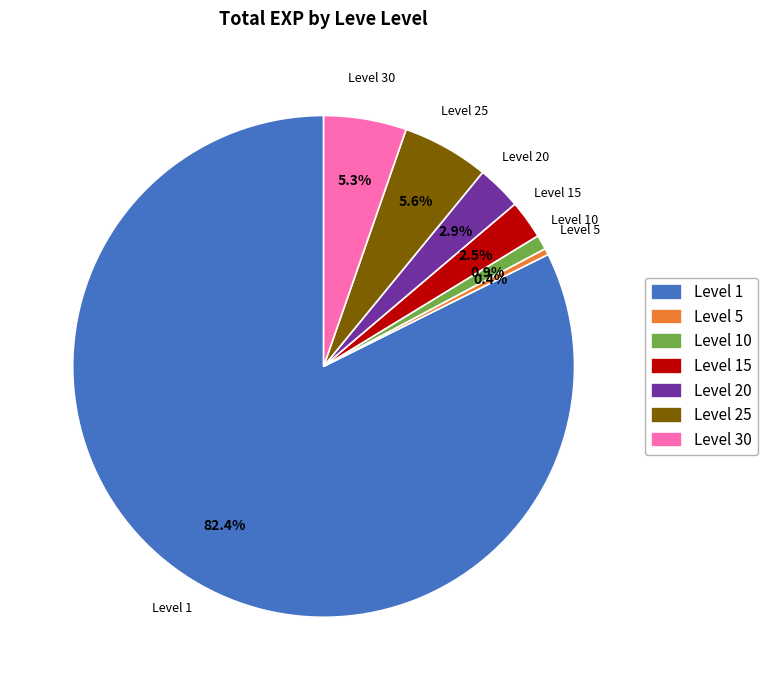

Which has a higher value, Level 5 or Level 1?

Level 1